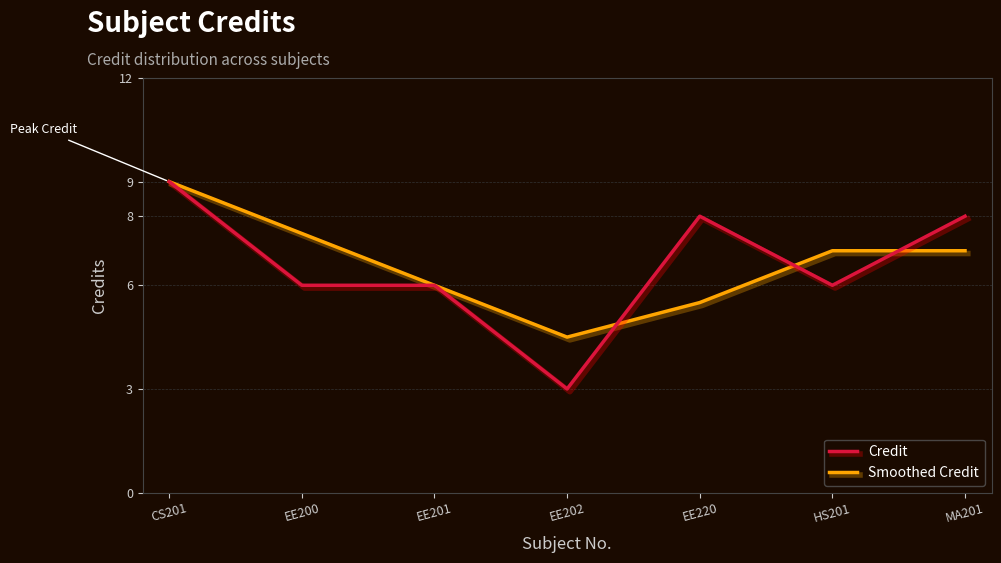

Rank the series at EE200 from lowest to highest value.

Credit, Smoothed Credit